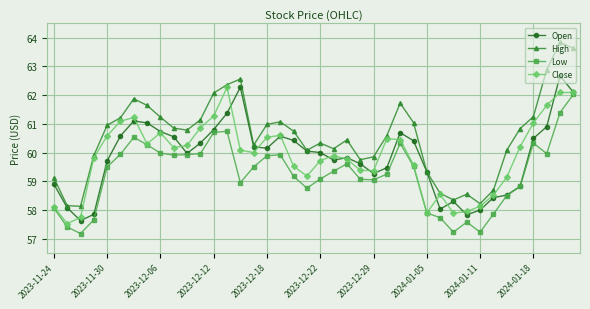

How many interior local valleys does the High series have?

8